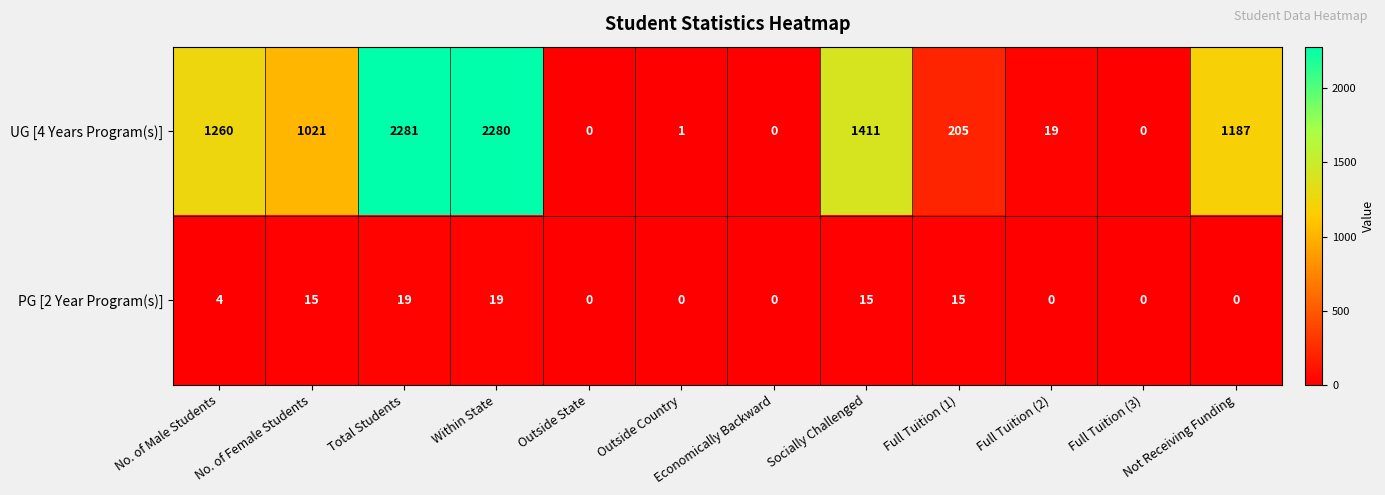

What is the difference between the maximum and minimum values in the PG [2 Year Program(s)] series?

19